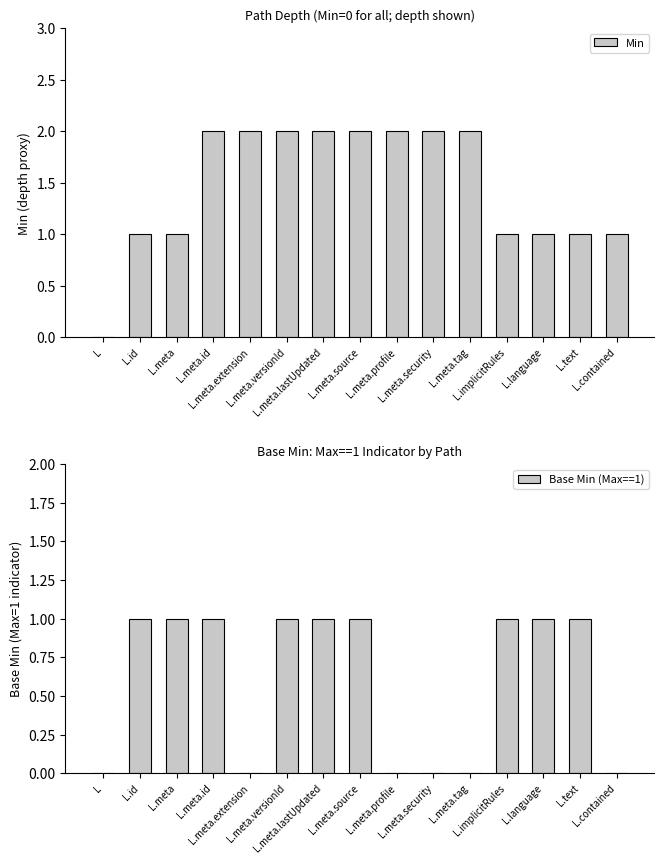

What are all the series names shown in the legend?

Min, Base Min (Max==1)